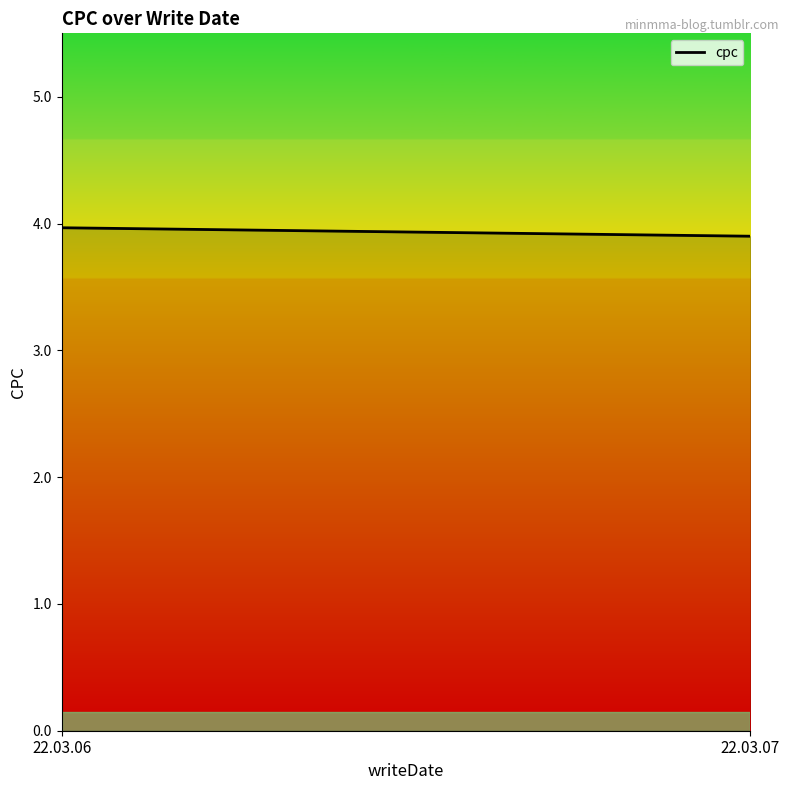

At which category does the chart reach its peak across all series?

22.03.06